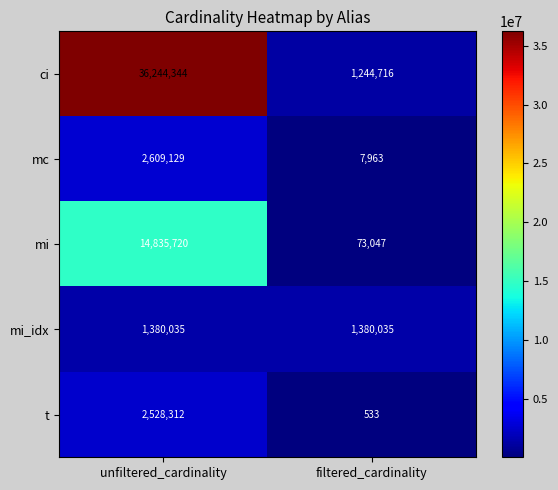

Rank the series at filtered_cardinality from lowest to highest value.

t, mc, mi, ci, mi_idx